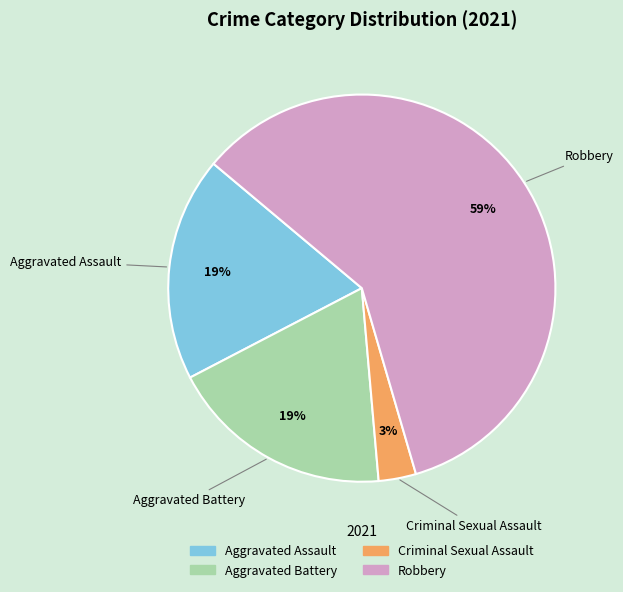

Between Robbery and Aggravated Assault, which is larger?

Robbery